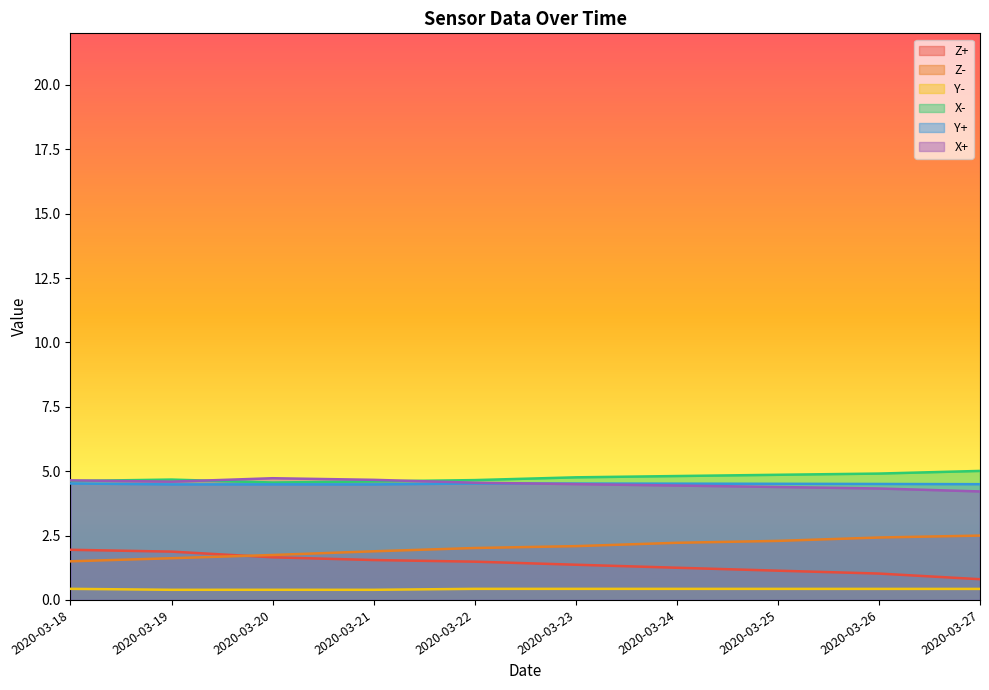

Reading left to right, transcribe all the data shown in this chart.

Z+: 1.9	1.9	1.7	1.5	1.5	1.4	1.3	1.1	1.0	0.8
Z-: 1.5	1.6	1.7	1.9	2.0	2.1	2.2	2.3	2.4	2.5
Y-: 0.4	0.4	0.4	0.4	0.4	0.4	0.4	0.4	0.4	0.4
X-: 4.6	4.7	4.6	4.6	4.7	4.8	4.8	4.9	4.9	5.0
Y+: 4.5	4.5	4.5	4.5	4.5	4.5	4.5	4.5	4.5	4.5
X+: 4.6	4.6	4.7	4.7	4.6	4.5	4.4	4.4	4.3	4.2